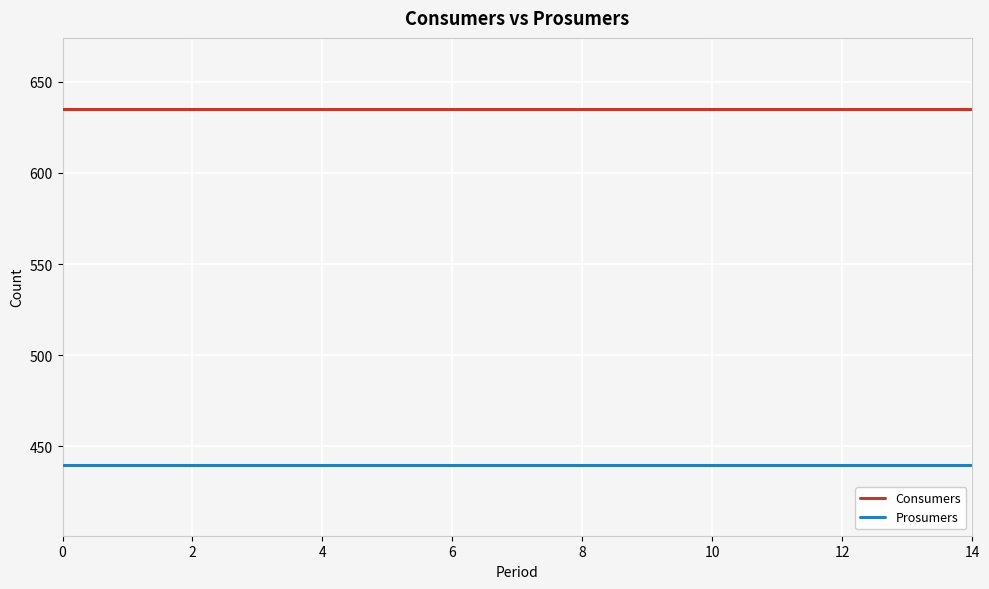

Reading right to left, transcribe all the data shown in this chart.

Consumers: 635	635	635	635	635	635	635	635	635	635	635	635	635	635	635
Prosumers: 440	440	440	440	440	440	440	440	440	440	440	440	440	440	440